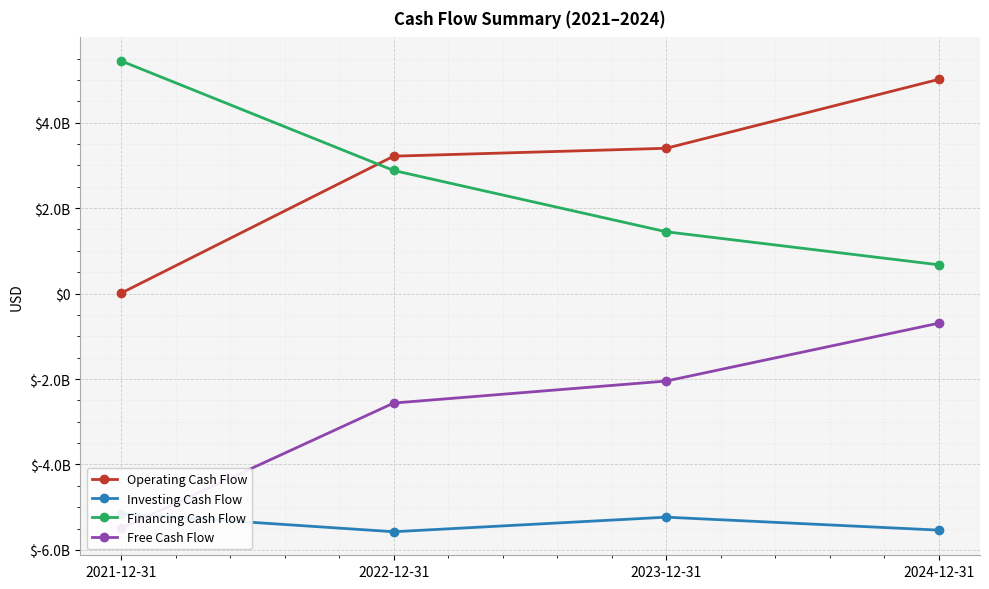

Is this an area chart (filled region under the line)?

No